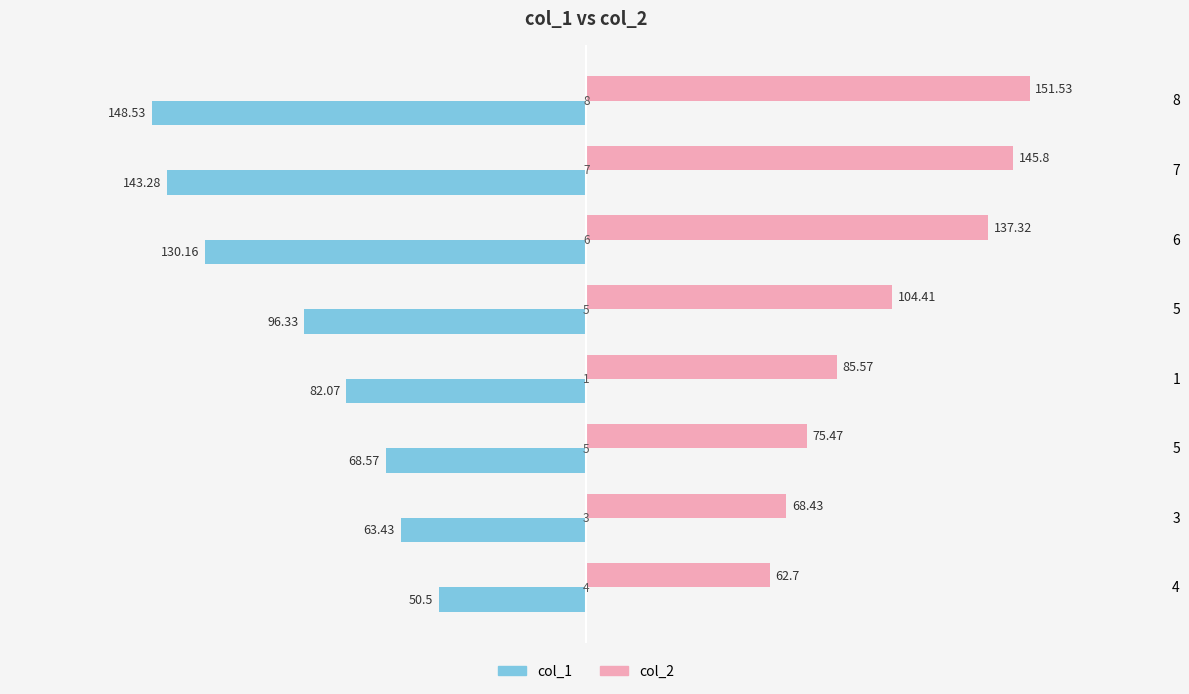

What are all the series names shown in the legend?

col_1, col_2